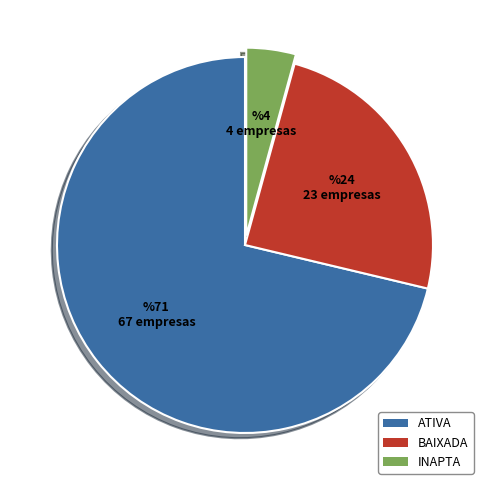

How many segments does this pie chart have?

3